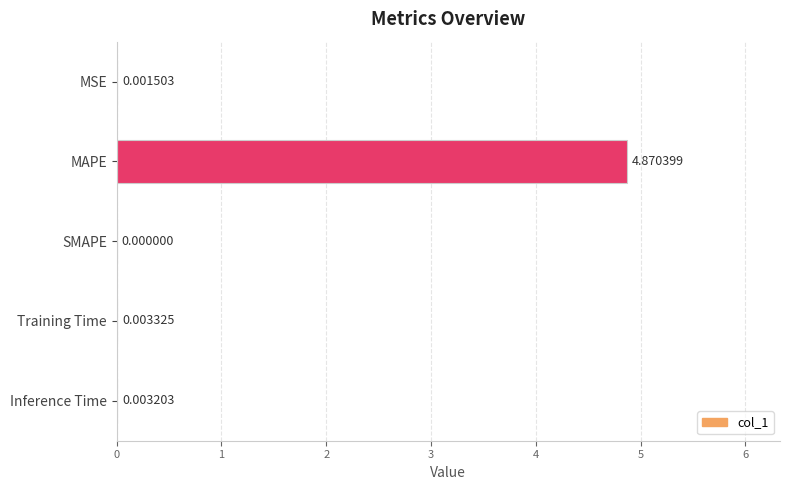

At which category does the chart reach its peak across all series?

MAPE